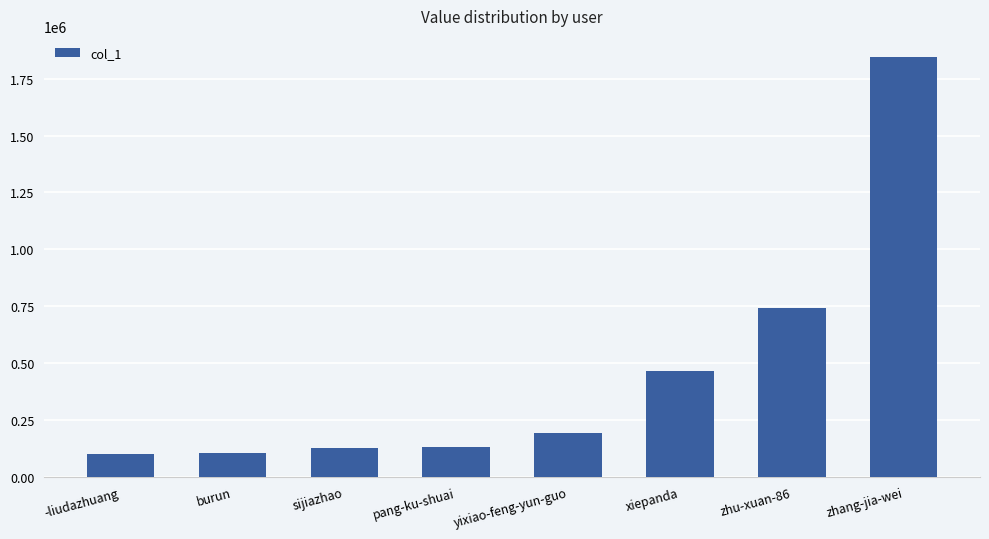

What is the label of the 2nd bar from the left?

burun